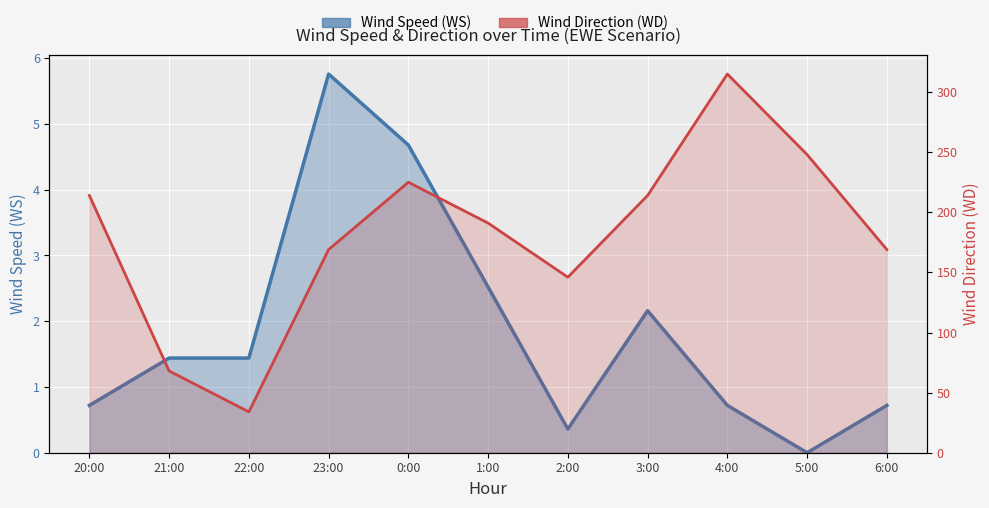

True or false: WS line has more than 2 interior local peaks.

False